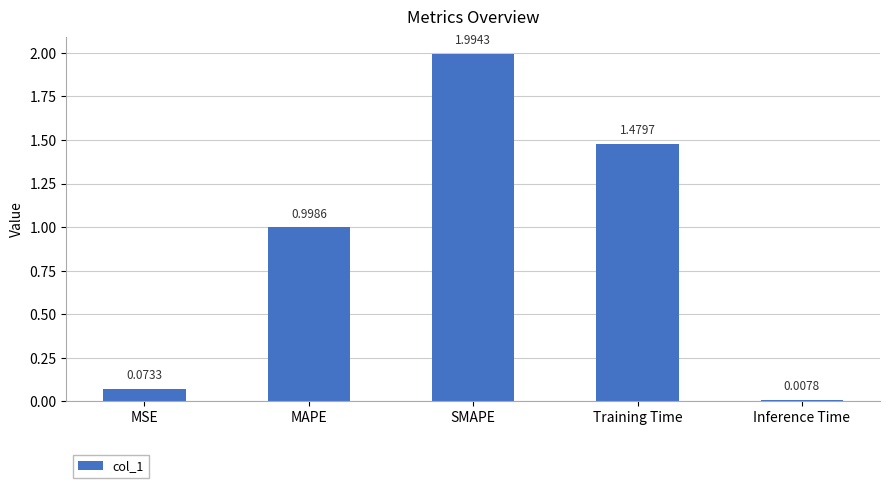

What is the approximate value at MAPE?

1.0